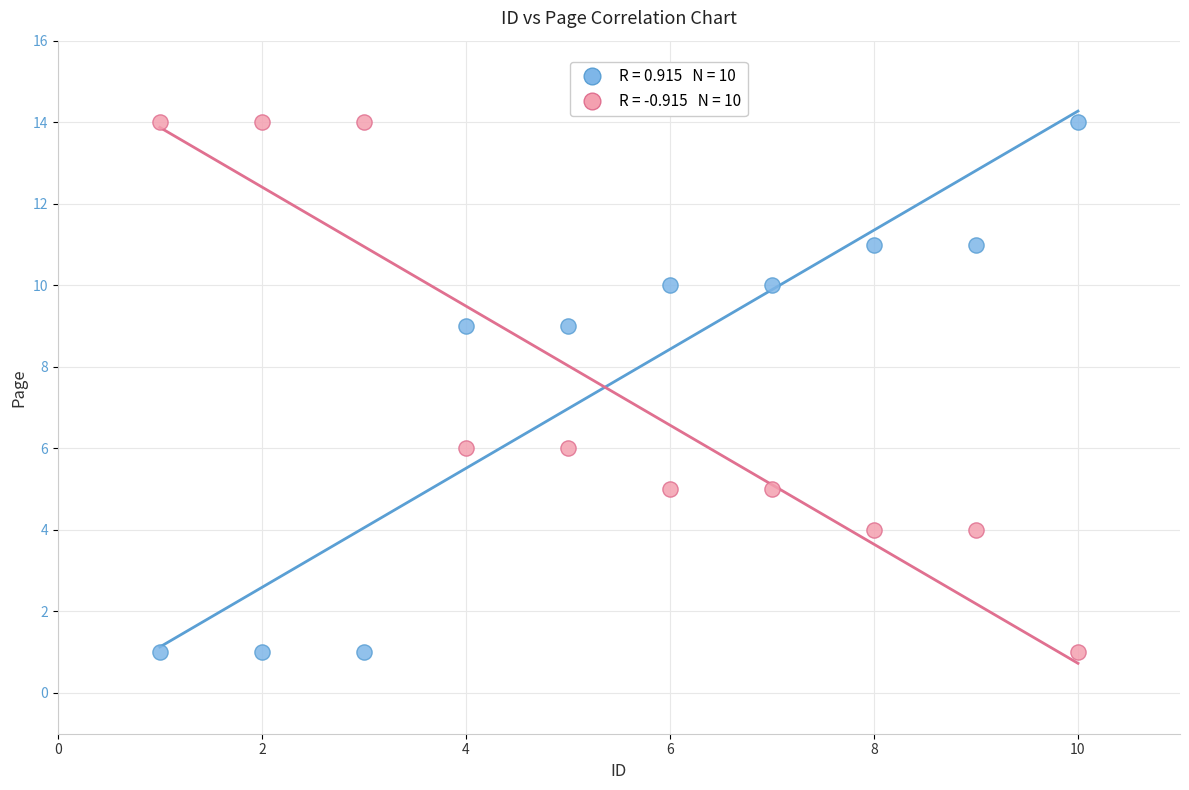

Across all data points, what is the range of X values (max minus min)?

9